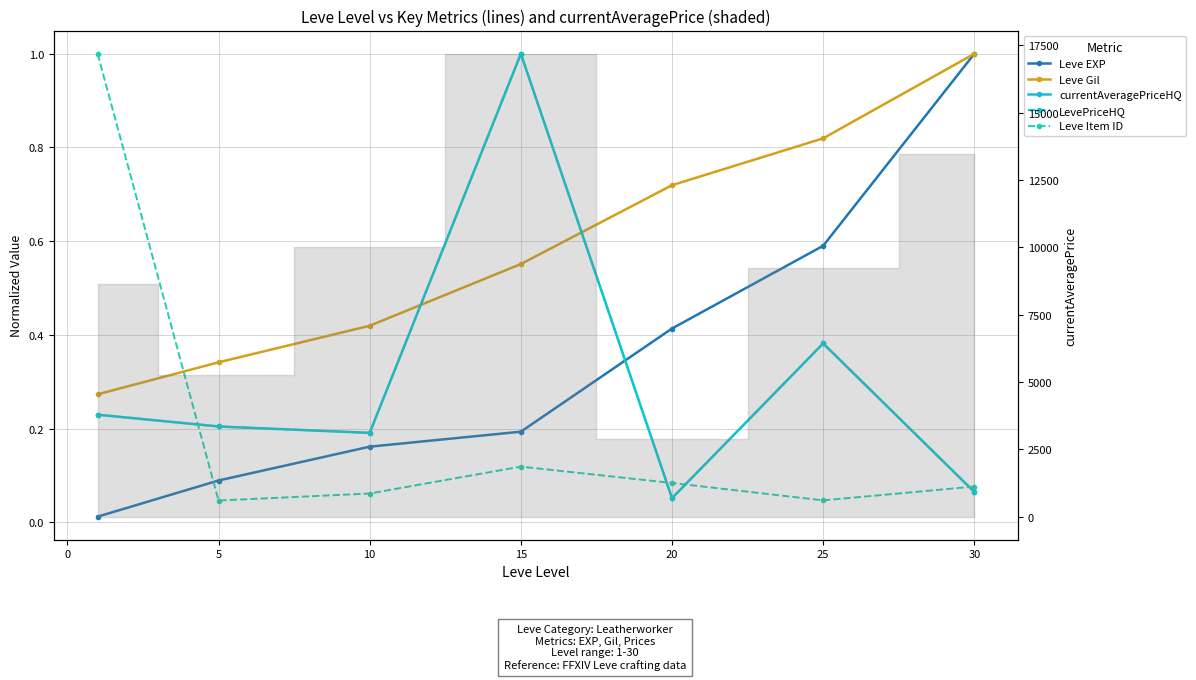

What is the minimum value for LevePriceHQ?

0.1